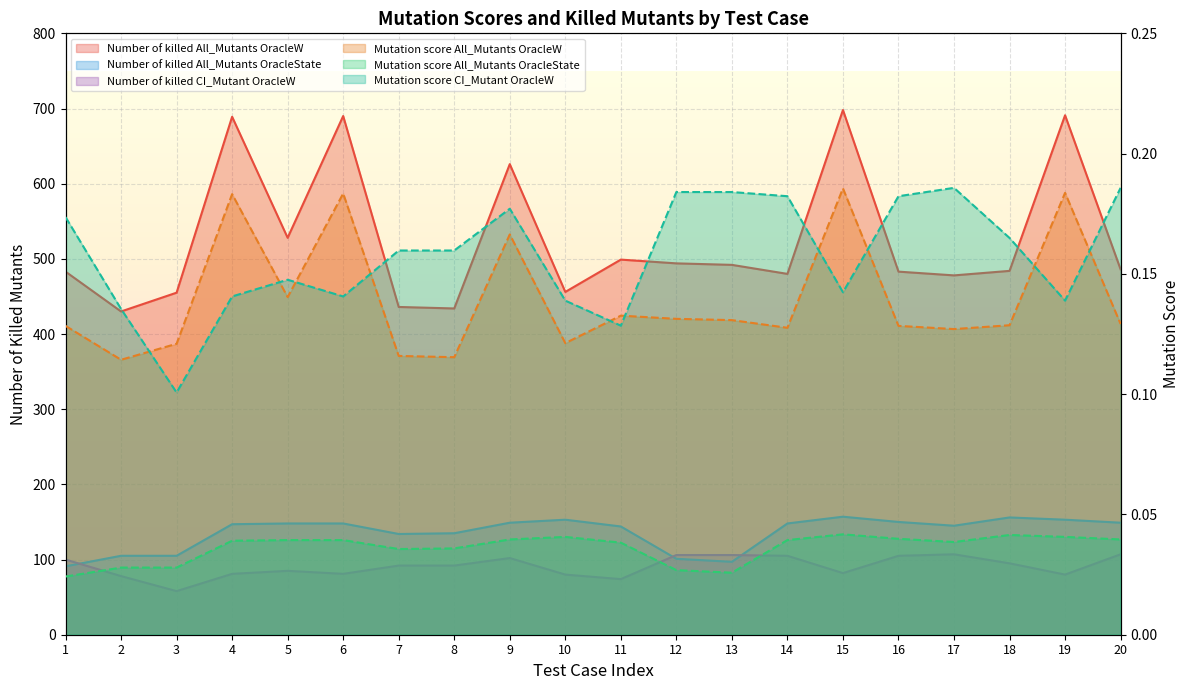

Reading right to left, what are all the values shown in this chart?

Number of killed All_Mutants OracleW: 486.0	691.0	484.0	478.0	483.0	698.0	480.0	492.0	494.0	499.0	456.0	626.0	434.0	436.0	690.0	528.0	689.0	455.0	430.0	483.0
Mutation score All_Mutants OracleW: 0.1	0.2	0.1	0.1	0.1	0.2	0.1	0.1	0.1	0.1	0.1	0.2	0.1	0.1	0.2	0.1	0.2	0.1	0.1	0.1
Number of killed All_Mutants OracleState: 149.0	153.0	156.0	145.0	150.0	157.0	148.0	97.0	101.0	144.0	153.0	149.0	135.0	134.0	148.0	148.0	147.0	105.0	105.0	91.0
Mutation score All_Mutants OracleState: 0.0	0.0	0.0	0.0	0.0	0.0	0.0	0.0	0.0	0.0	0.0	0.0	0.0	0.0	0.0	0.0	0.0	0.0	0.0	0.0
Number of killed CI_Mutant OracleW: 107.0	80.0	95.0	107.0	105.0	82.0	105.0	106.0	106.0	74.0	80.0	102.0	92.0	92.0	81.0	85.0	81.0	58.0	78.0	100.0
Mutation score CI_Mutant OracleW: 0.2	0.1	0.2	0.2	0.2	0.1	0.2	0.2	0.2	0.1	0.1	0.2	0.2	0.2	0.1	0.1	0.1	0.1	0.1	0.2